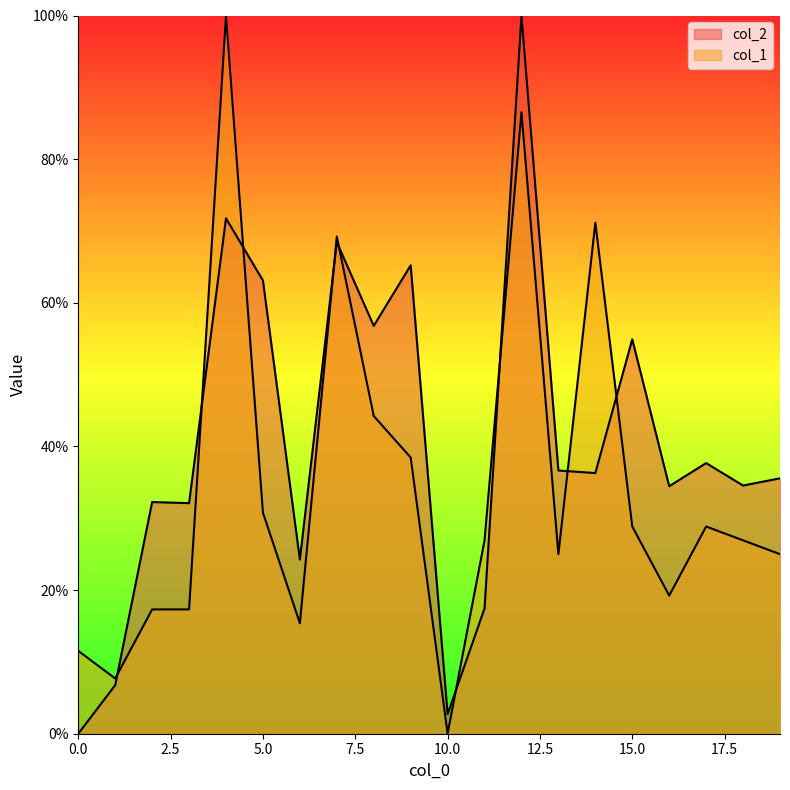

At which label is col_2 closest to 50?

15